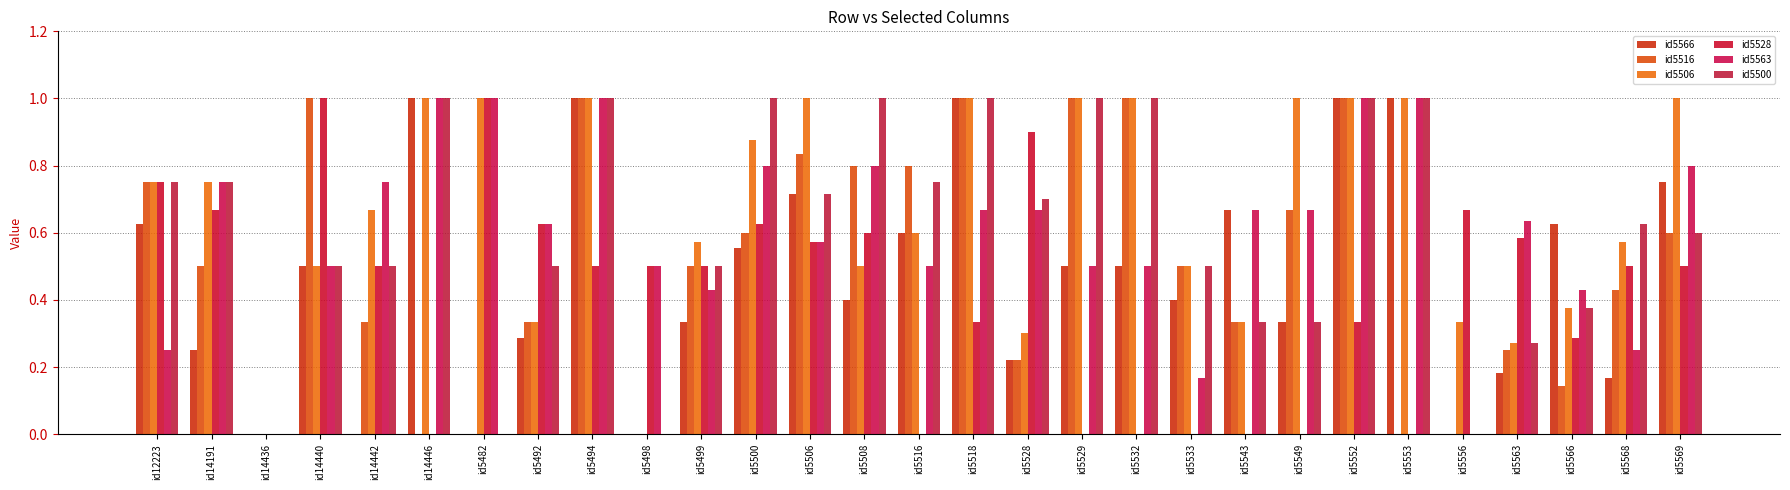

Count the number of categories in the chart.

29